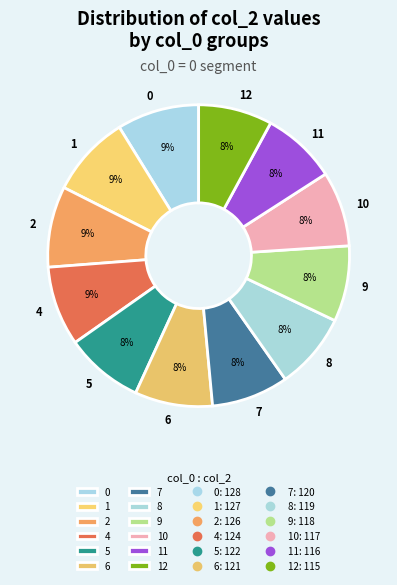

To the nearest percent, what is the difference between the largest and smallest slice percentages?

1%